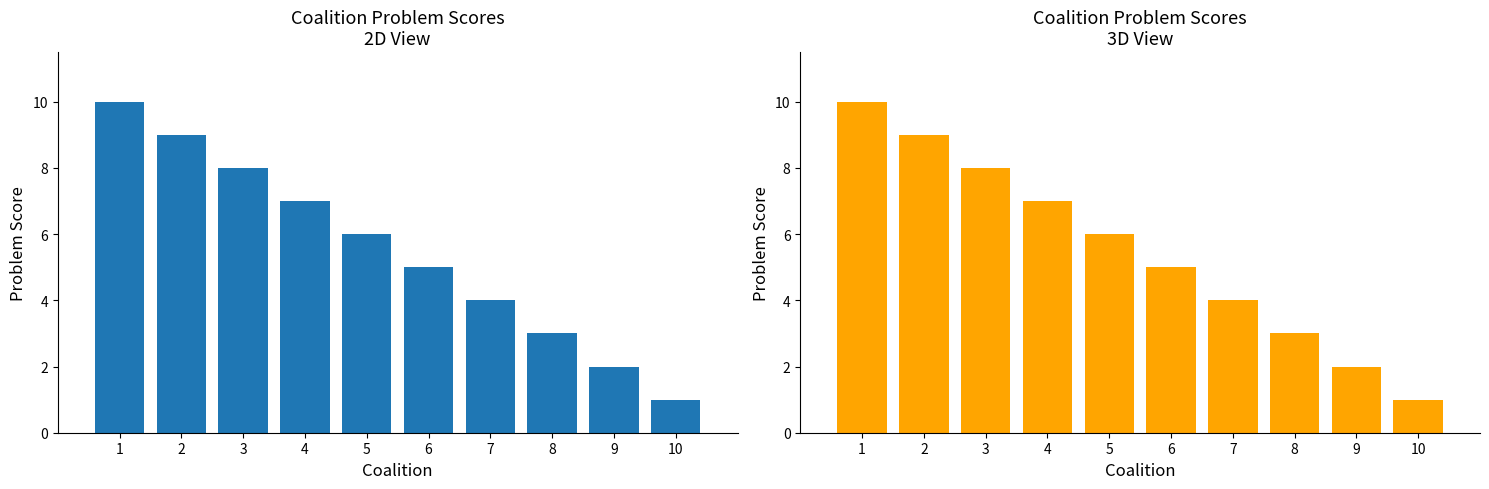

Which has a higher value, 7 or 4?

4